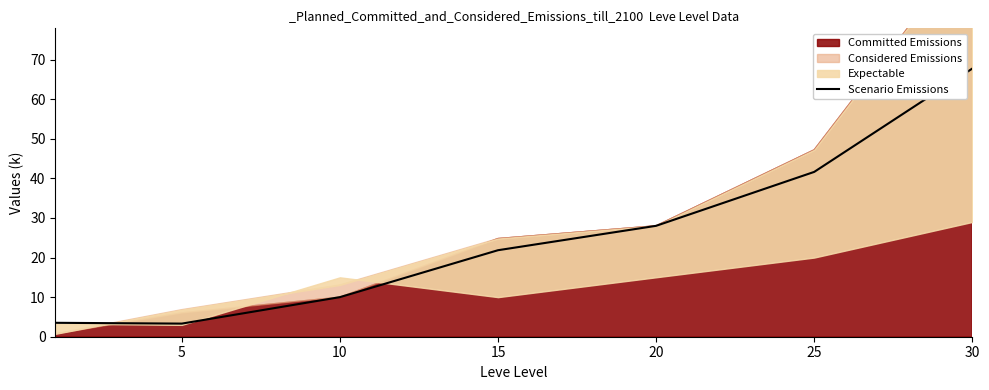

What is the value of the 7th point from the left?

67.7